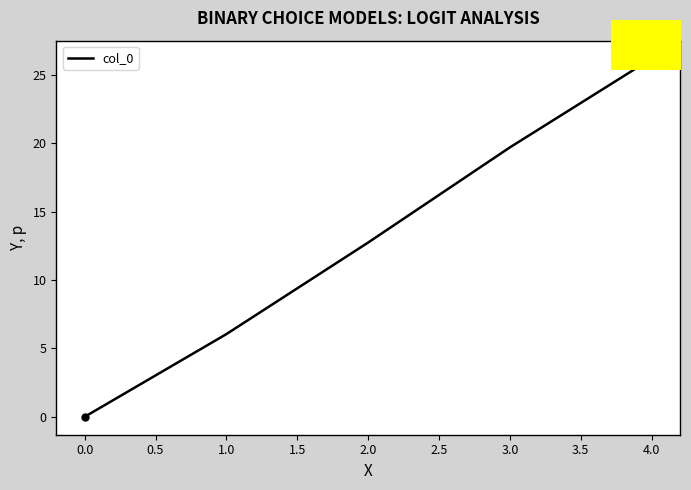

Reading left to right, list all the values displayed in this chart.

0.0	6.0	12.7	19.7	26.2